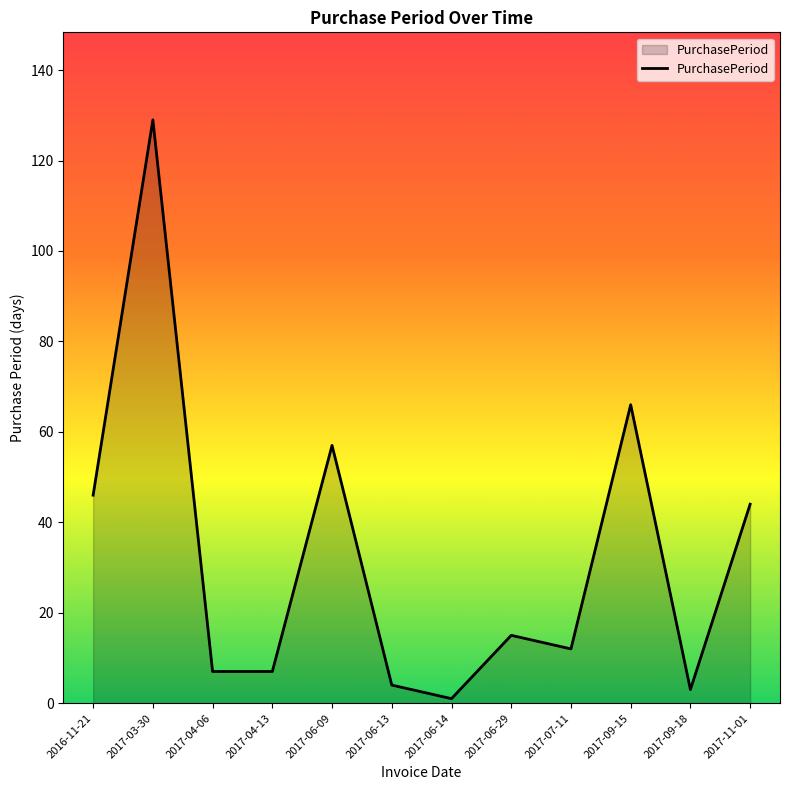

How many lines are shown in the chart?

1